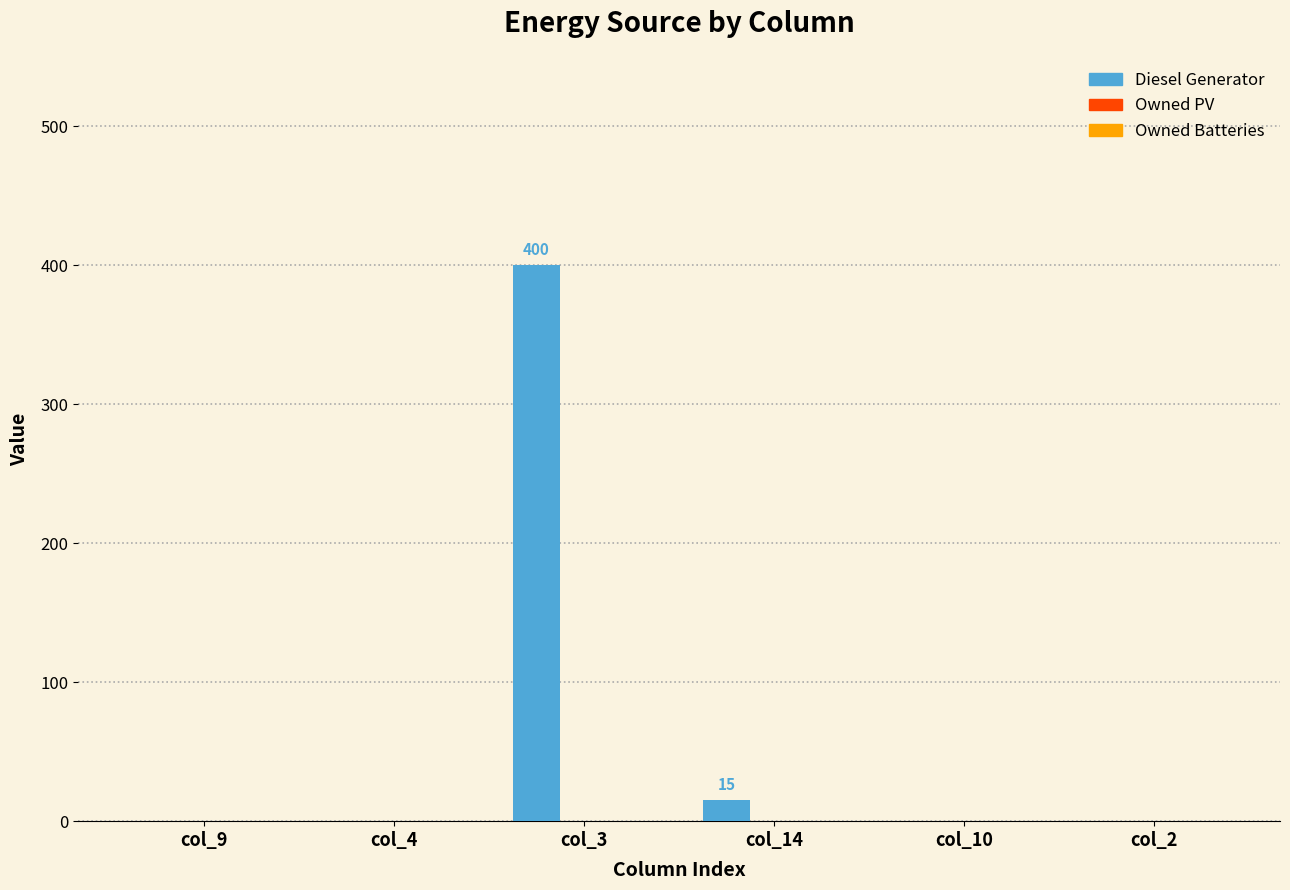

Reading right to left, what are all the values shown in this chart?

col_2=0	col_10=0	col_14=15	col_3=400	col_4=0	col_9=0